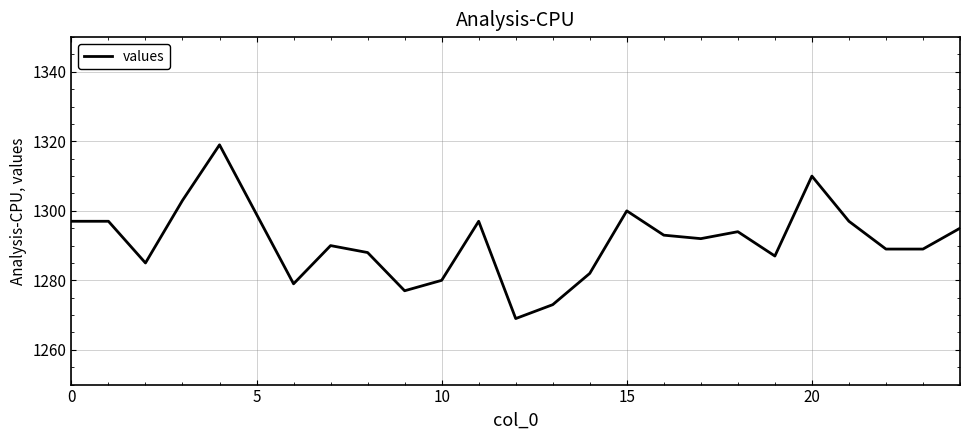

What is the maximum value shown in the chart?

1319